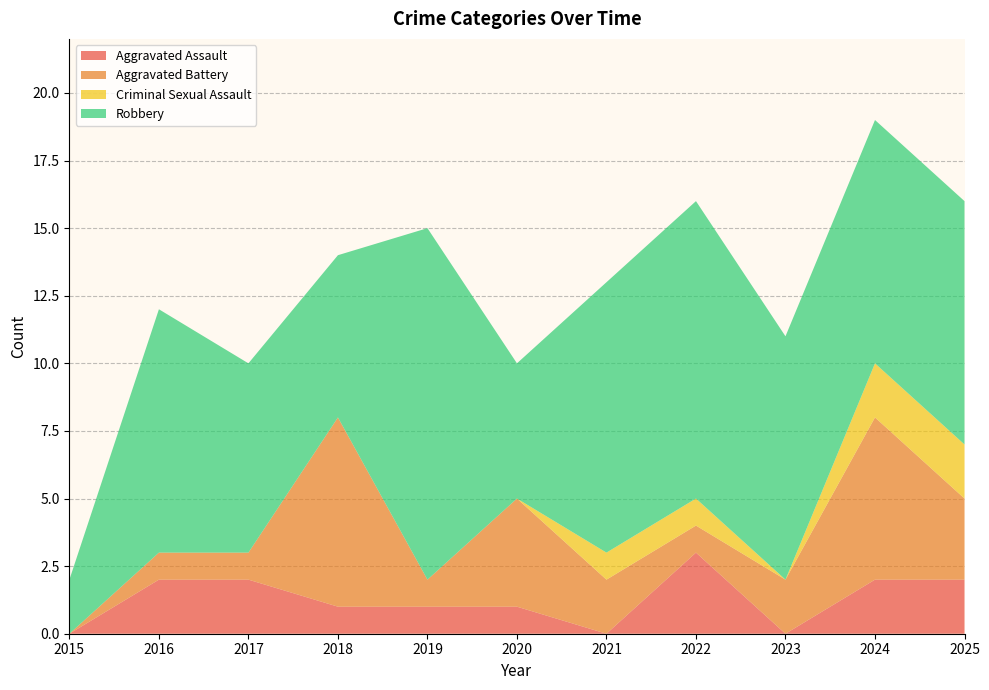

Reading left to right, extract all data points from this chart.

Aggravated Assault: 0	2	2	1	1	1	0	3	0	2	2
Aggravated Battery: 0	1	1	7	1	4	2	1	2	6	3
Criminal Sexual Assault: 0	0	0	0	0	0	1	1	0	2	2
Robbery: 2	9	7	6	13	5	10	11	9	9	9